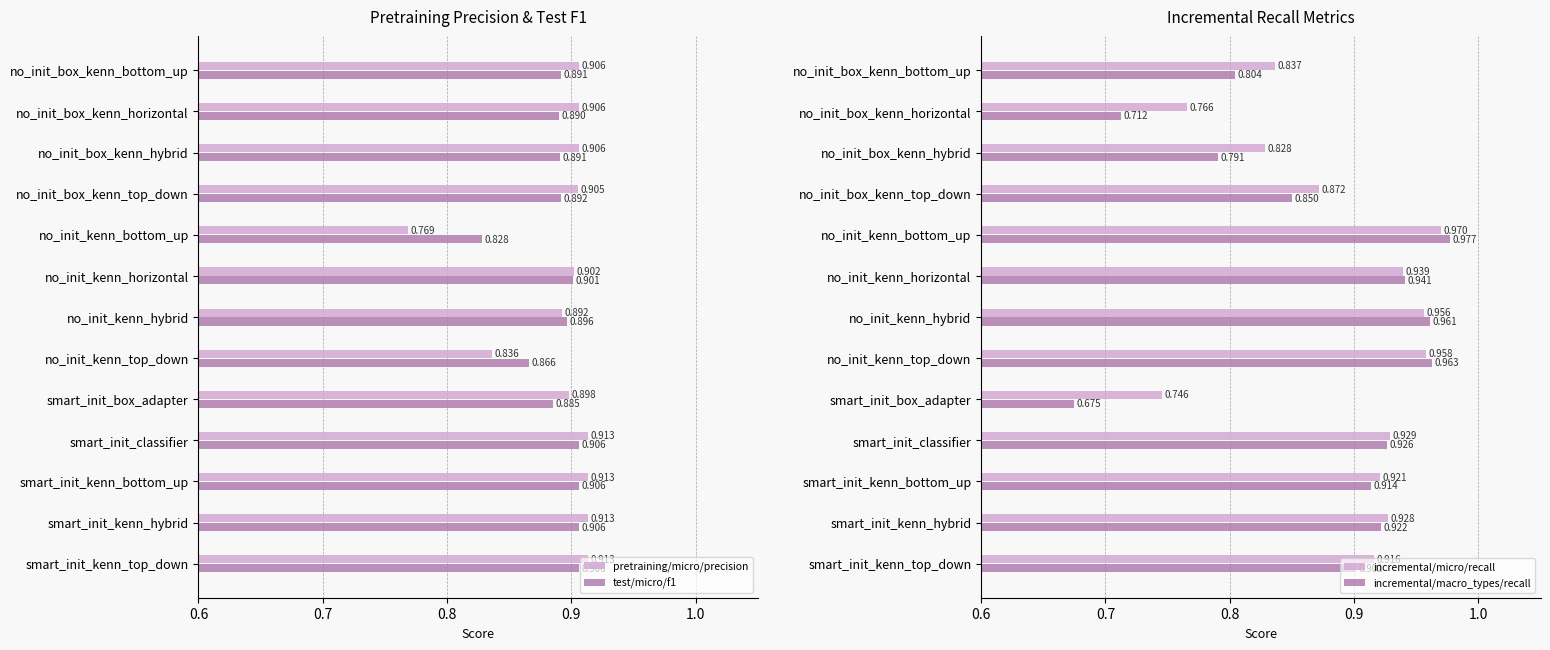

Which category has the lowest value in the test/micro/f1 series?

no_init_kenn_bottom_up